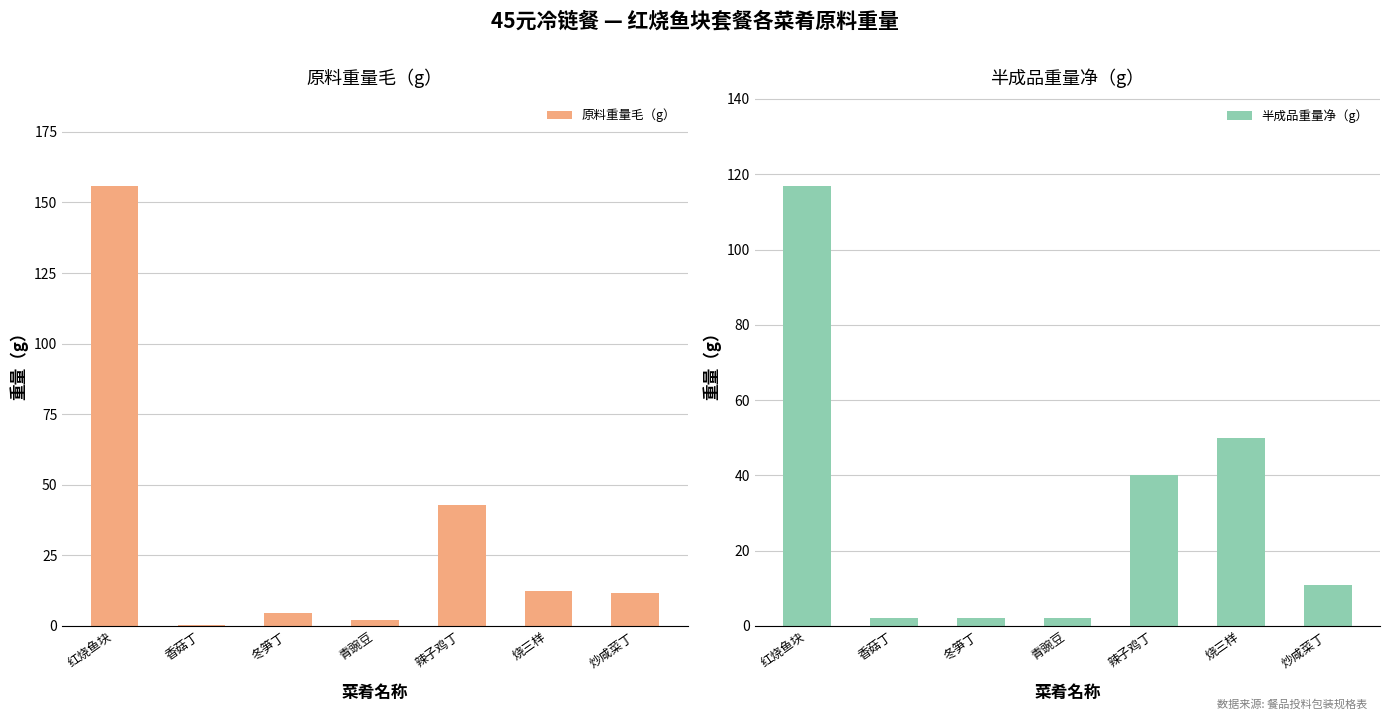

Reading left to right, list all the values displayed in this chart.

原料重量毛（g）: 156.0	0.4	4.6	2.0	43.0	12.4	11.5
半成品重量净（g）: 117.0	2.0	2.0	2.0	40.0	50.0	11.0